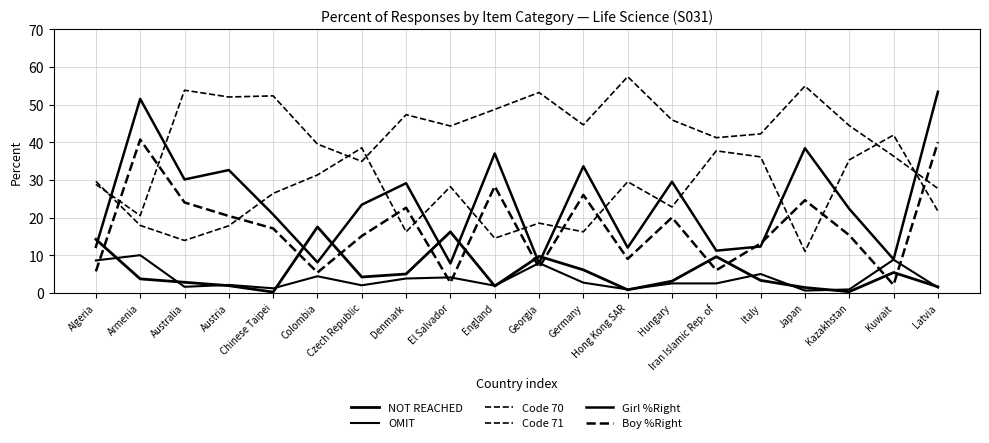

Between Algeria and Hungary, which is larger?

Algeria